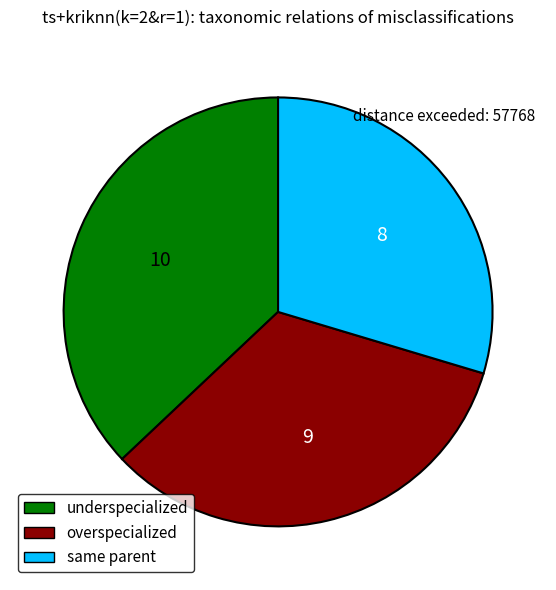

Does any single category account for the majority?

No